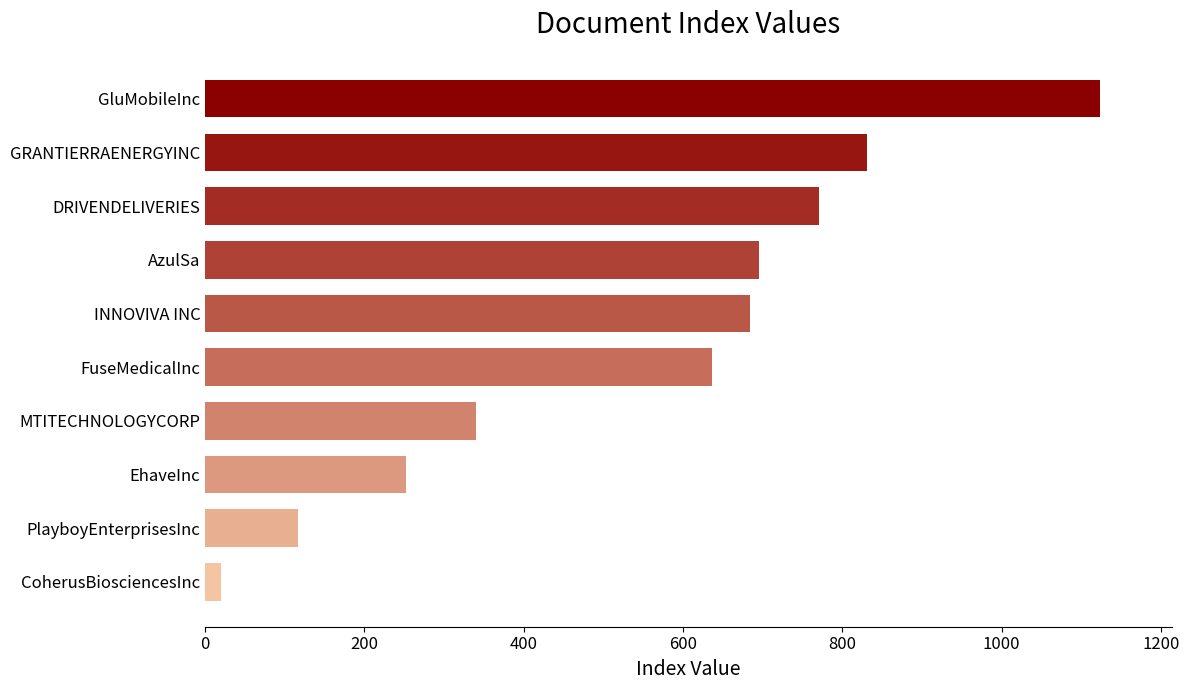

Which has a higher value, AzulSa or PlayboyEnterprisesInc?

AzulSa